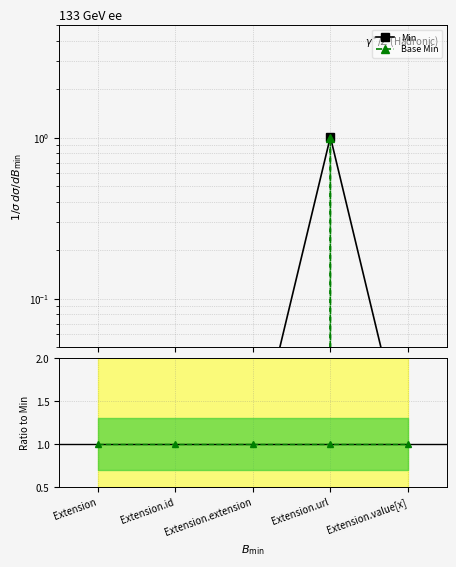

At which category does Base Min reach its first local peak?

Extension.url